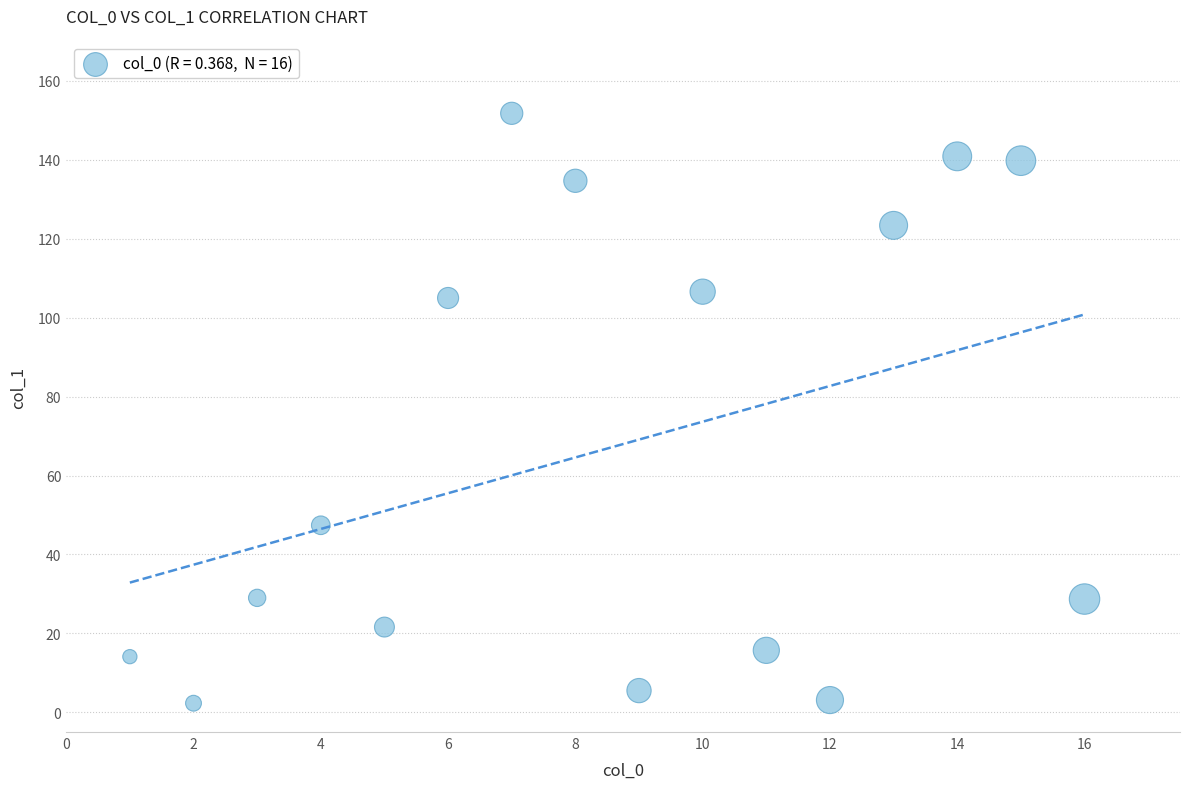

What is the range of Y values (max minus min)?

149.5